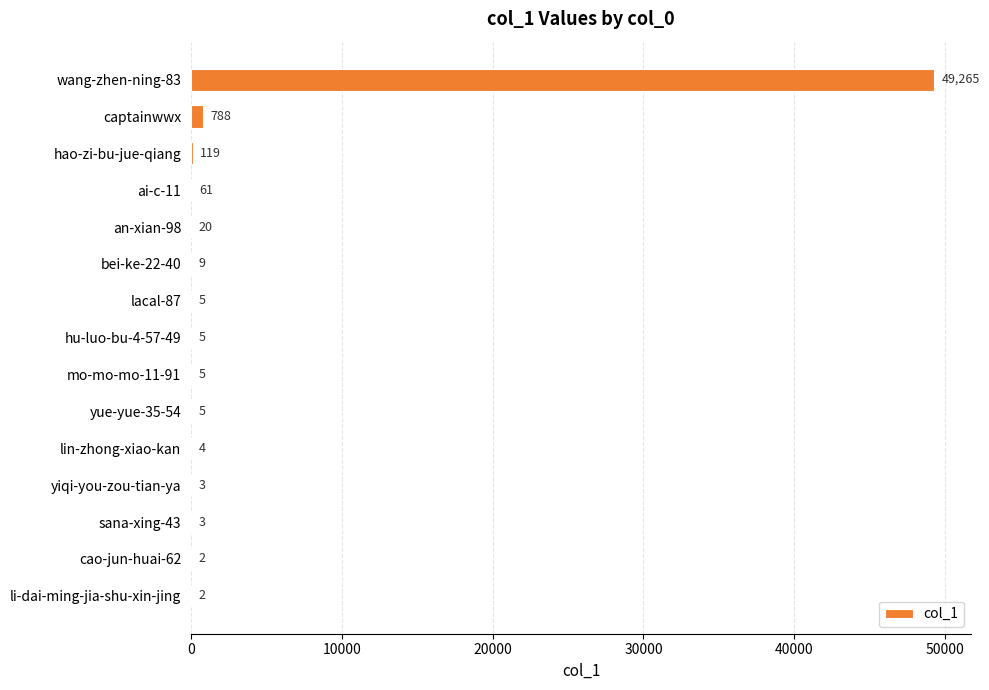

Which label corresponds to the largest value in the chart?

wang-zhen-ning-83